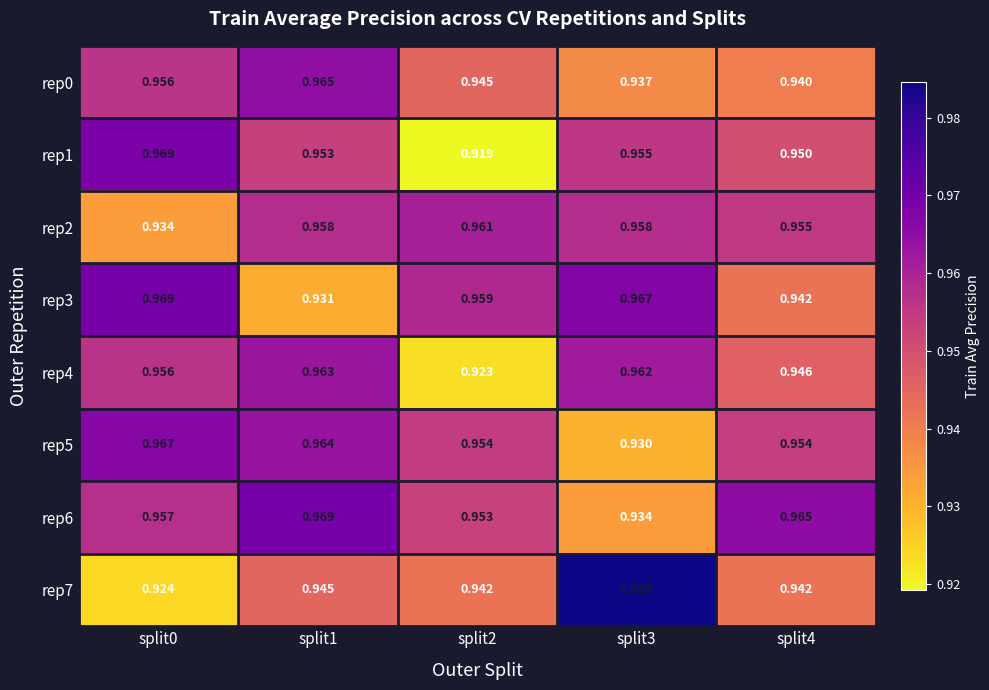

Which label corresponds to the smallest value in the chart?

split2